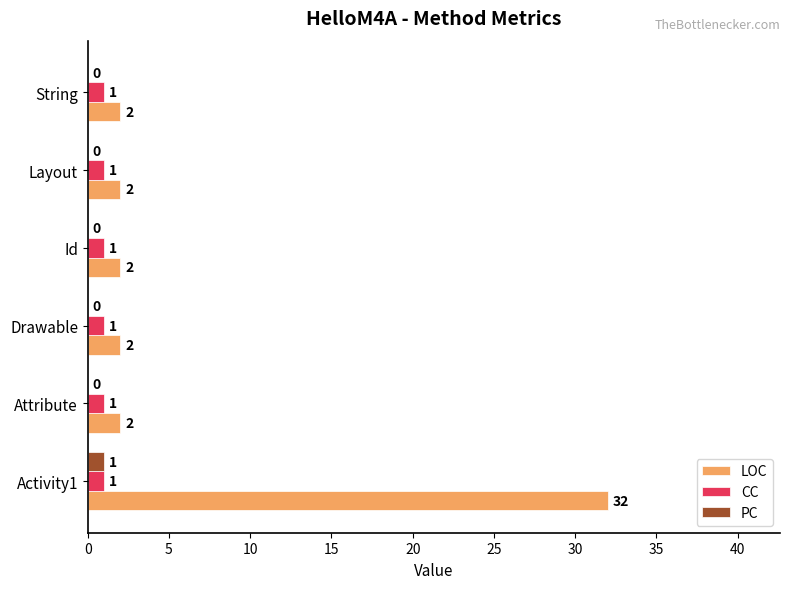

How many data points does each series have?

6